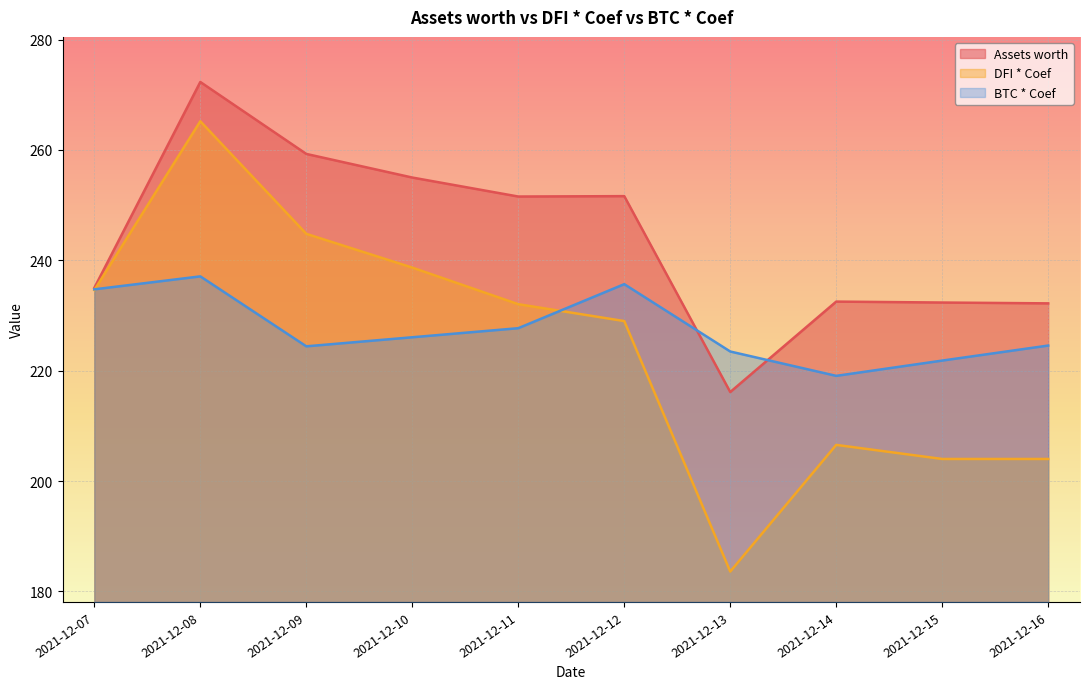

What is the average value of the Assets worth series?

243.8